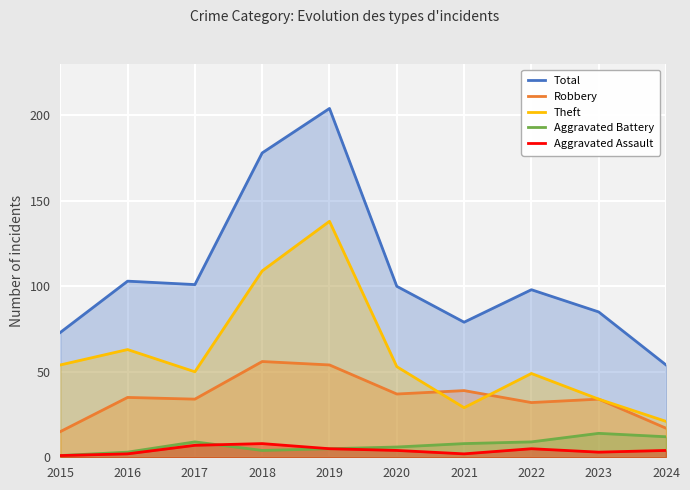

What is the lowest value of the Theft series?

21